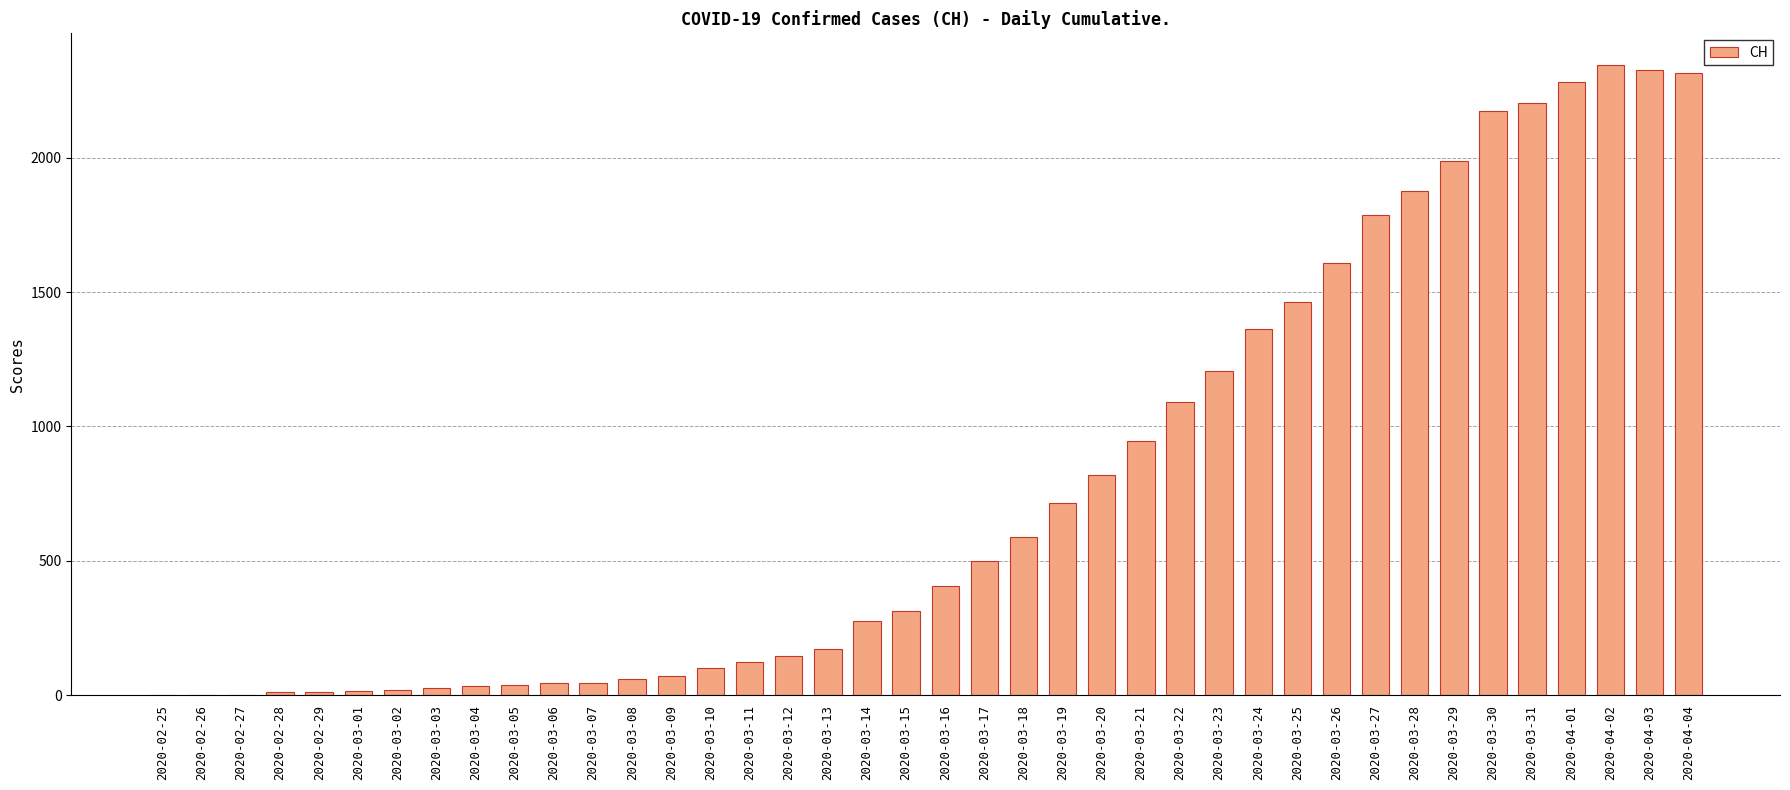

What is the sum of the values at 2020-03-12 and 2020-04-02?

2491